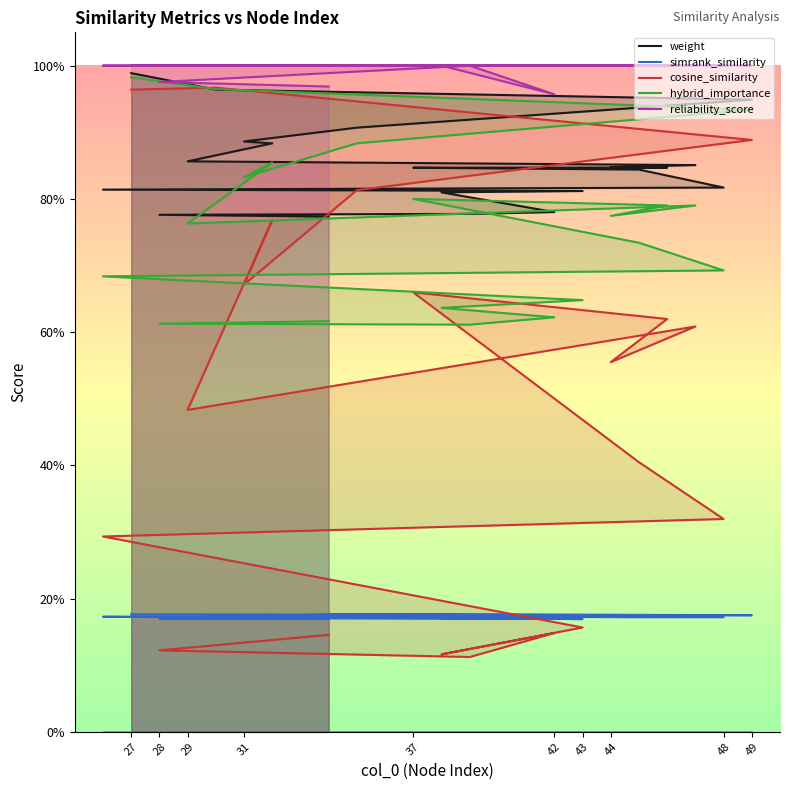

Reading right to left, transcribe all the data shown in this chart.

weight: 0.8	0.8	0.8	0.8	0.8	0.8	0.8	0.8	0.8	0.8	0.8	0.8	0.9	0.9	0.9	0.9	0.9	0.9	1.0	1.0
simrank_similarity: 0.2	0.2	0.2	0.2	0.2	0.2	0.2	0.2	0.2	0.2	0.2	0.2	0.2	0.2	0.2	0.2	0.2	0.2	0.2	0.2
cosine_similarity: 0.1	0.1	0.1	0.1	0.1	0.2	0.3	0.3	0.4	0.7	0.6	0.6	0.6	0.5	0.8	0.7	0.8	0.9	1.0	1.0
hybrid_importance: 0.6	0.6	0.6	0.6	0.6	0.6	0.7	0.7	0.7	0.8	0.8	0.8	0.8	0.8	0.9	0.8	0.9	0.9	1.0	1.0
reliability_score: 1.0	1.0	1.0	1.0	1.0	1.0	1.0	1.0	1.0	1.0	1.0	1.0	1.0	1.0	1.0	1.0	1.0	1.0	1.0	1.0